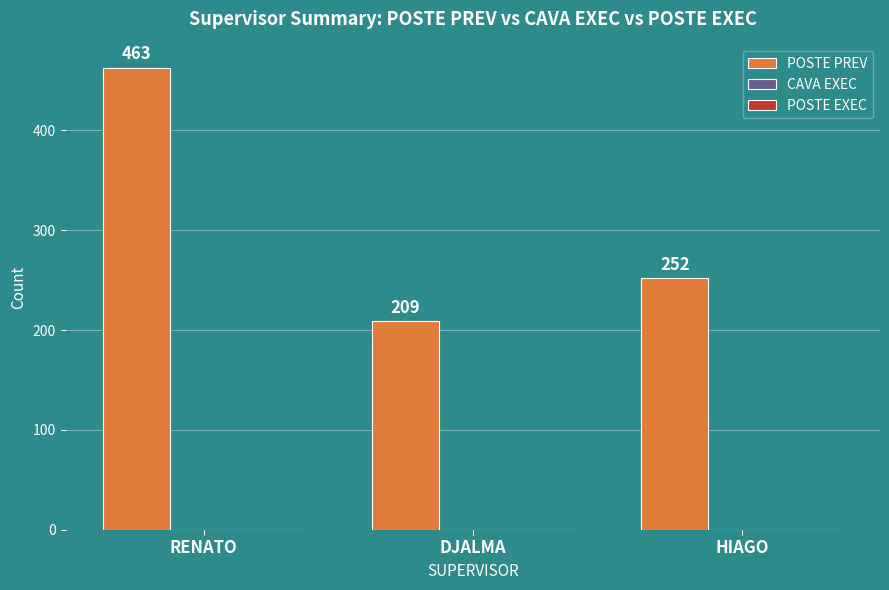

How many data points does each series have?

3